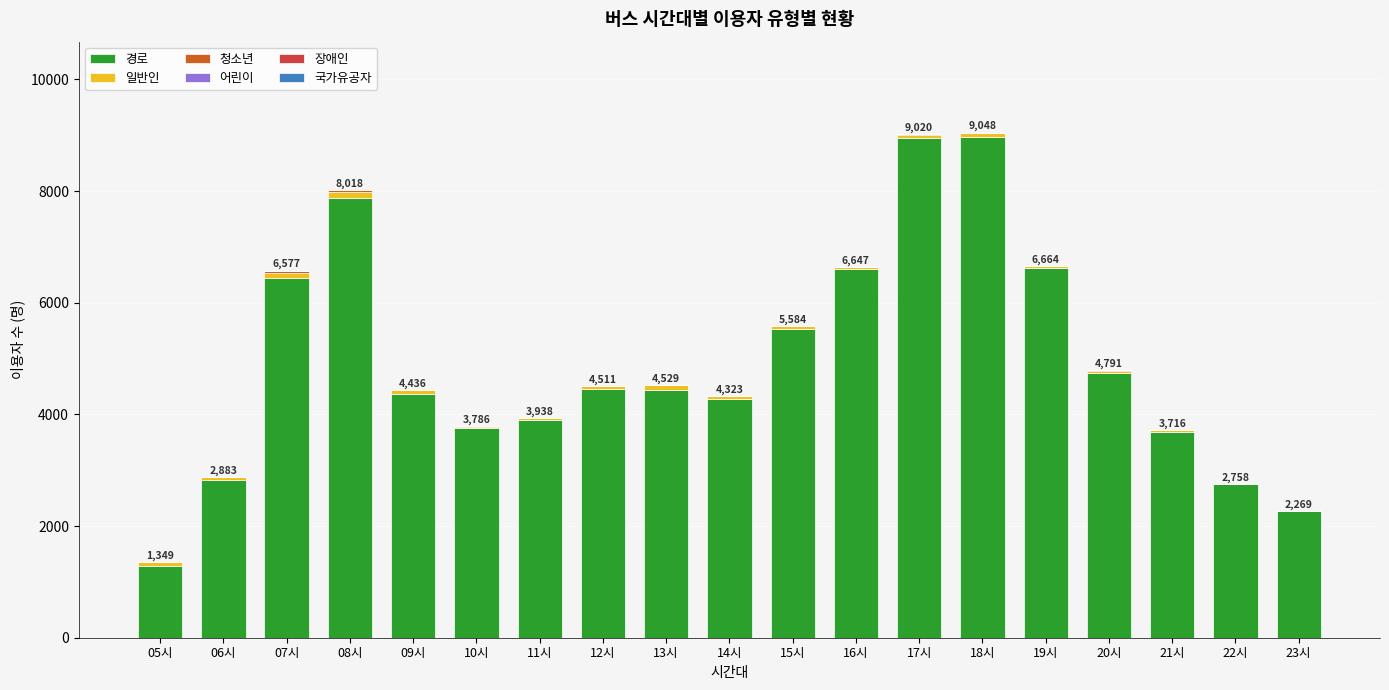

What is the sum of the 국가유공자 values at 15시 and 21시?

1